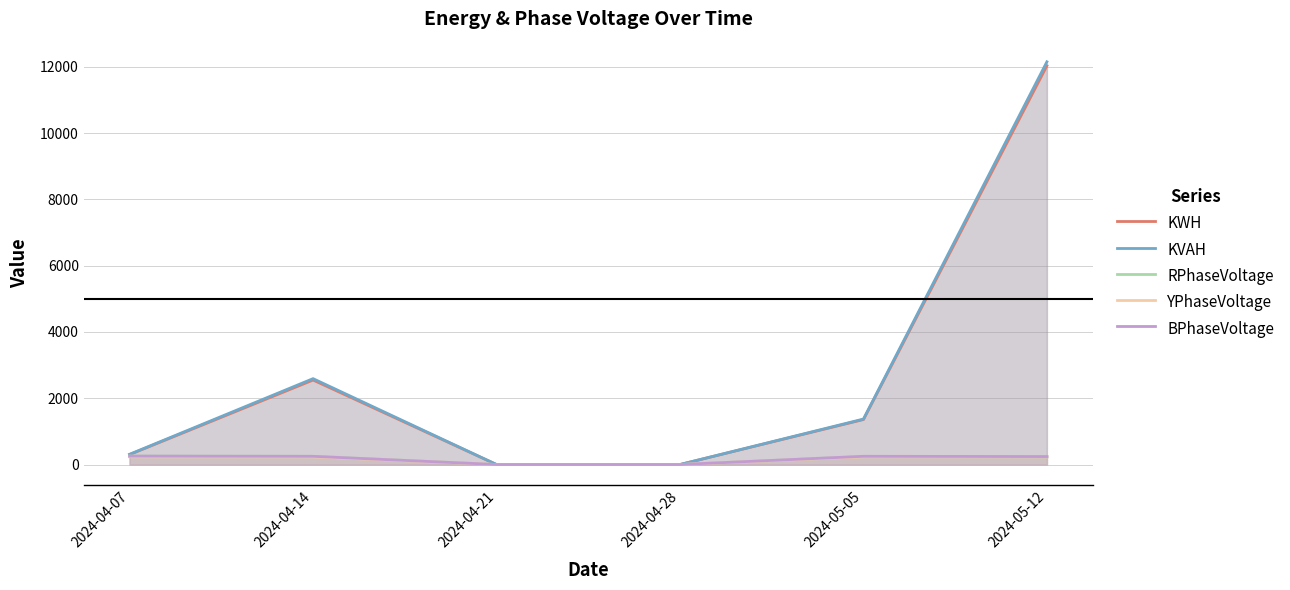

Where is the first local maximum for YPhaseVoltage?

2024-05-05